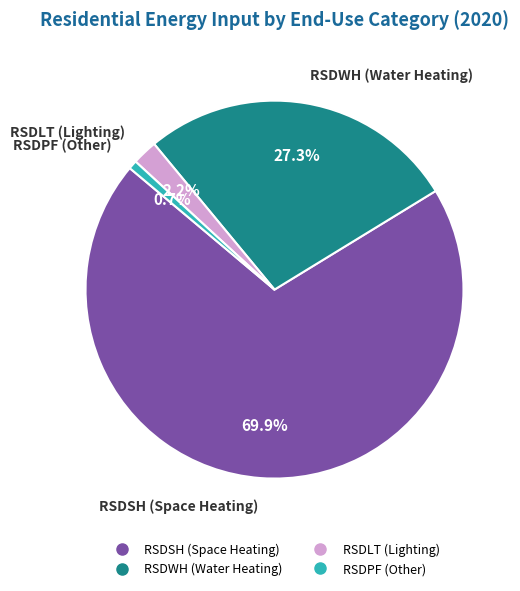

Is there a majority slice in this chart?

Yes